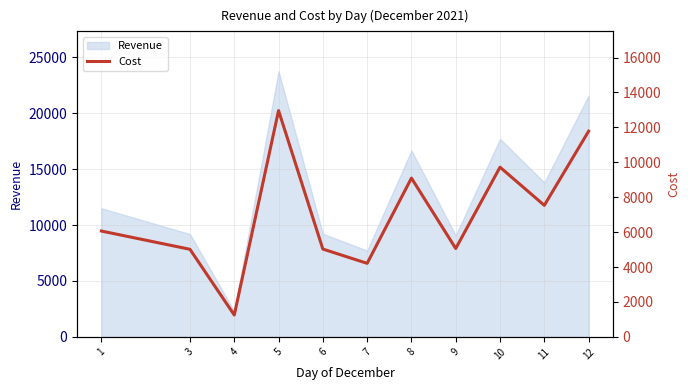

What is the minimum value for Revenue?

2295